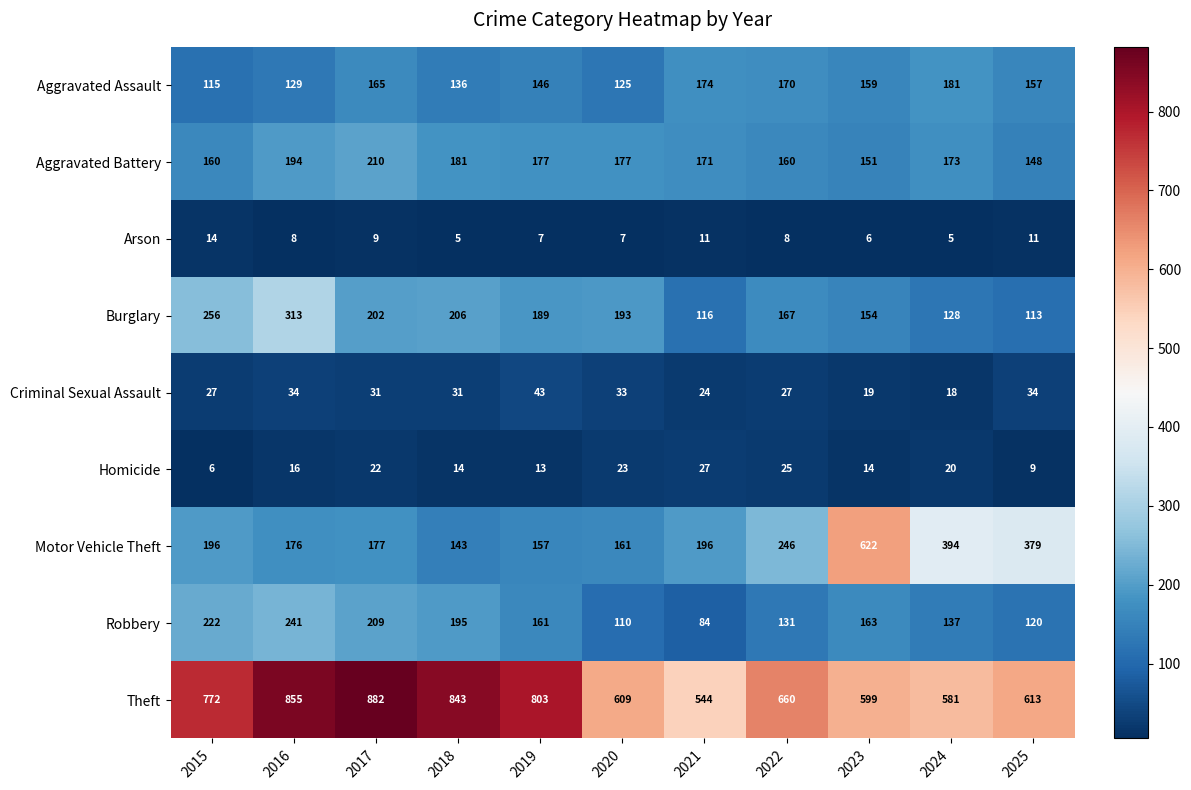

What is the total value across all series at 2021?

1347